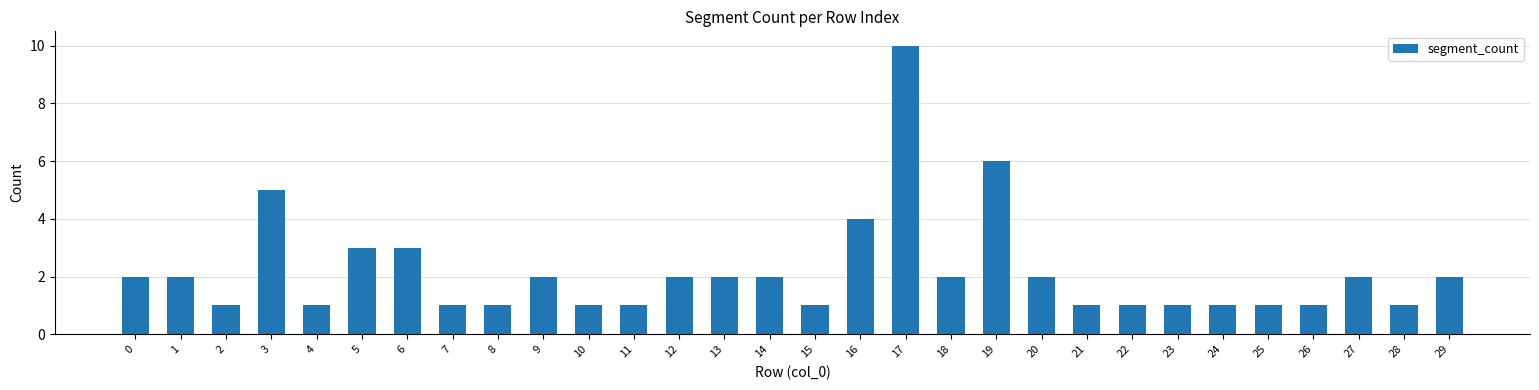

Count the number of data series in this chart.

1